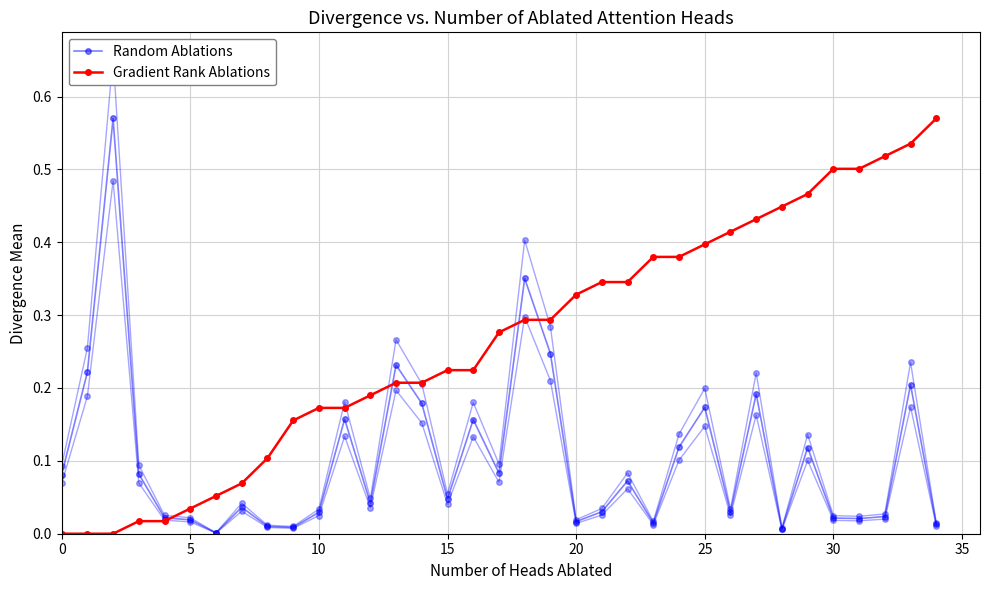

Which series has the largest total across all categories?

Gradient Rank Ablations